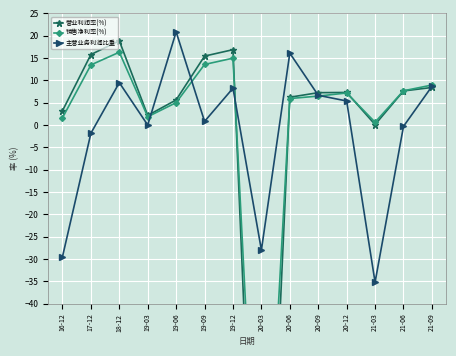

Between 19-06 and 21-09, which series saw the biggest shift?

主营业务利润比重